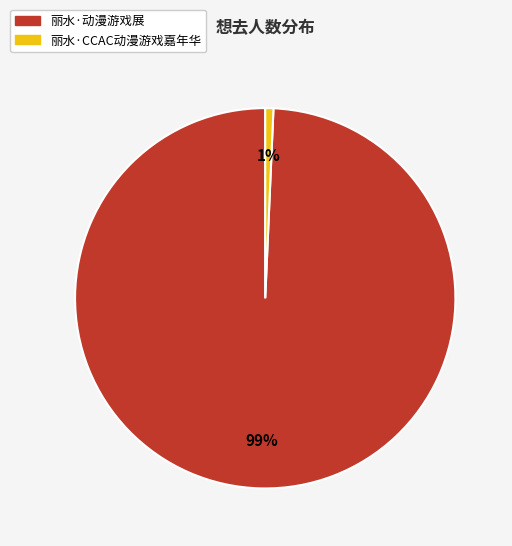

Do 丽水·动漫游戏展 and 丽水·CCAC动漫游戏嘉年华 together represent more than half of the pie?

Yes